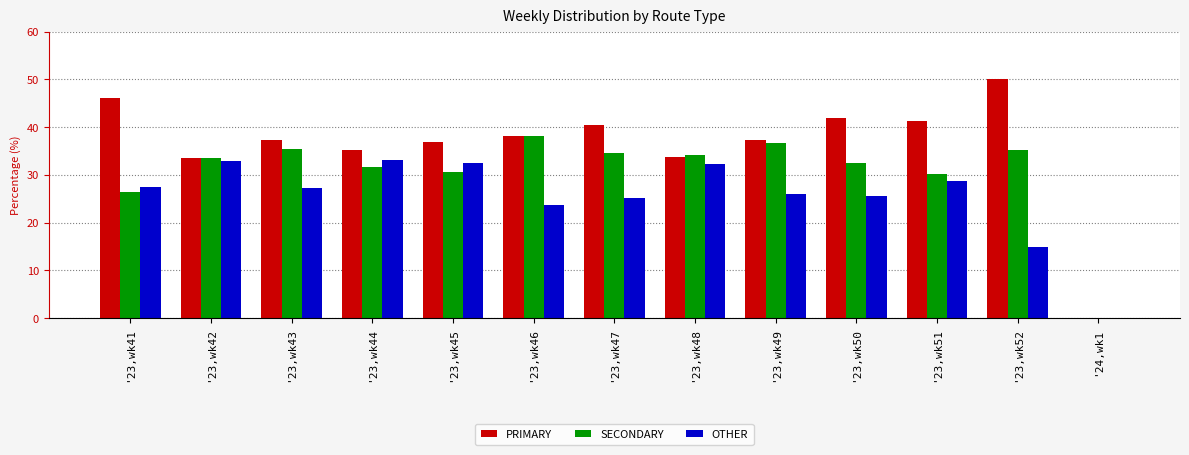

What is the sum of the OTHER values at '23,wk48 and '23,wk46?

55.9